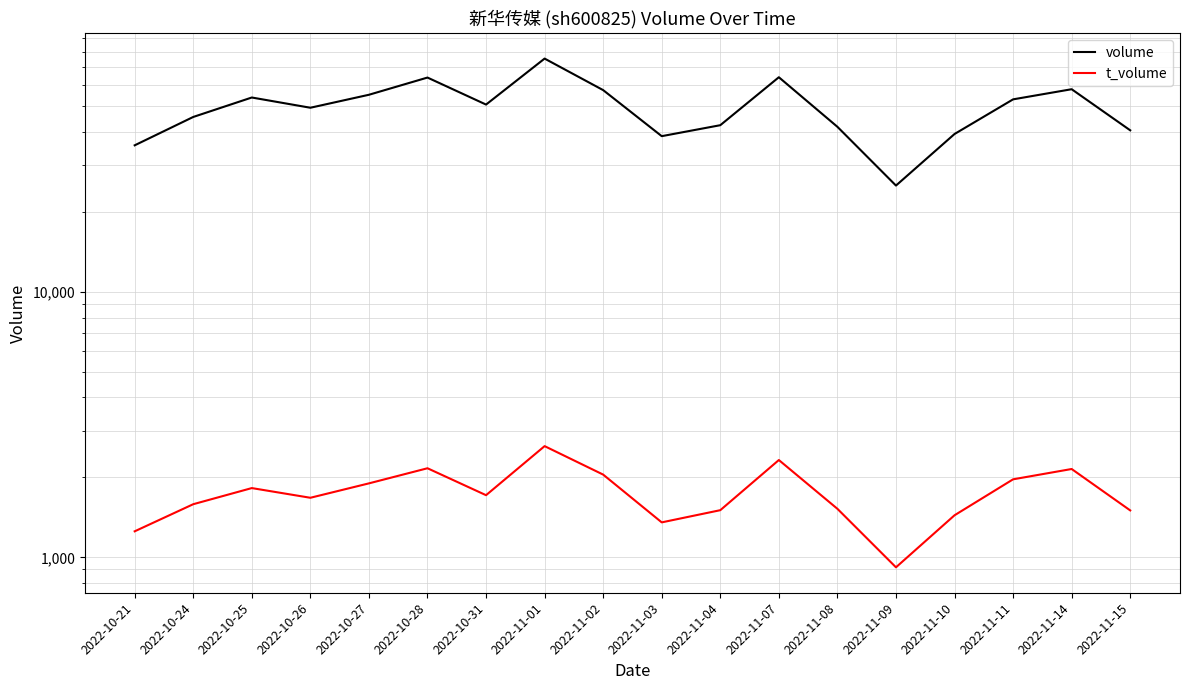

Reading right to left, extract all data points from this chart.

volume: 40578	57956	53079	39303	25132	41828	64300	42421	38572	57503	75593	50730	64122	55231	49353	53935	45563	35628
t_volume: 1502	2151	1967	1440	917	1523	2325	1505	1354	2049	2623	1714	2165	1899	1676	1823	1585	1253